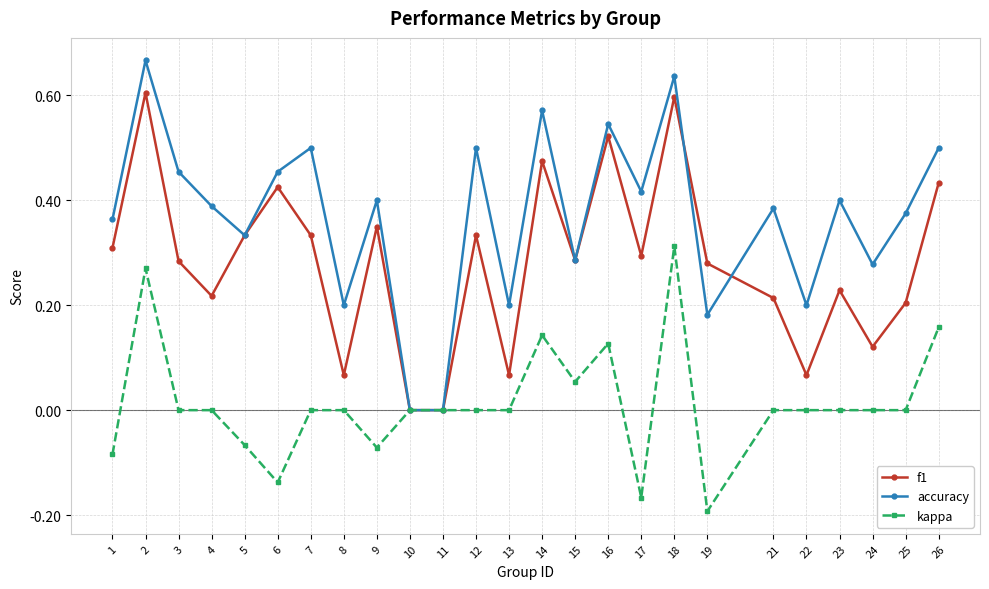

The kappa series shows -0.0 at 1. True or false?

False